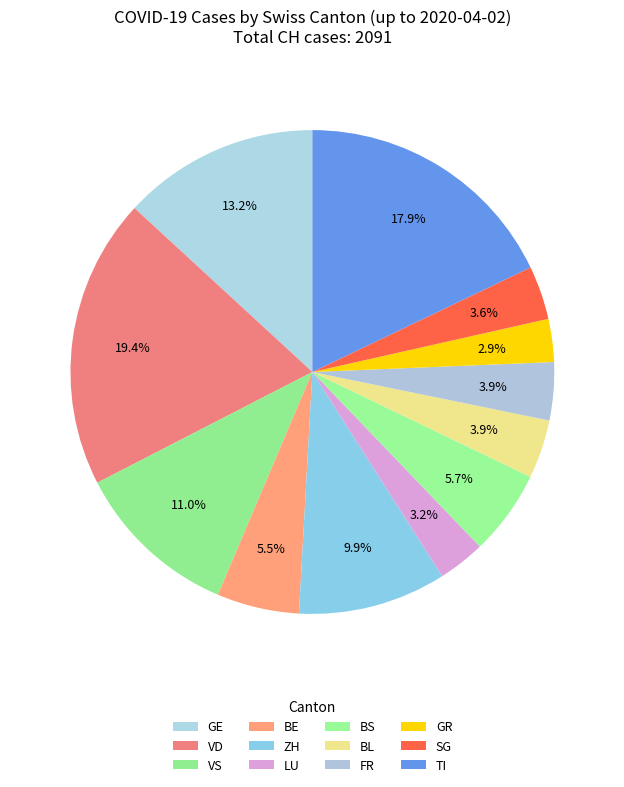

Is there any slice that represents more than half of the pie?

No